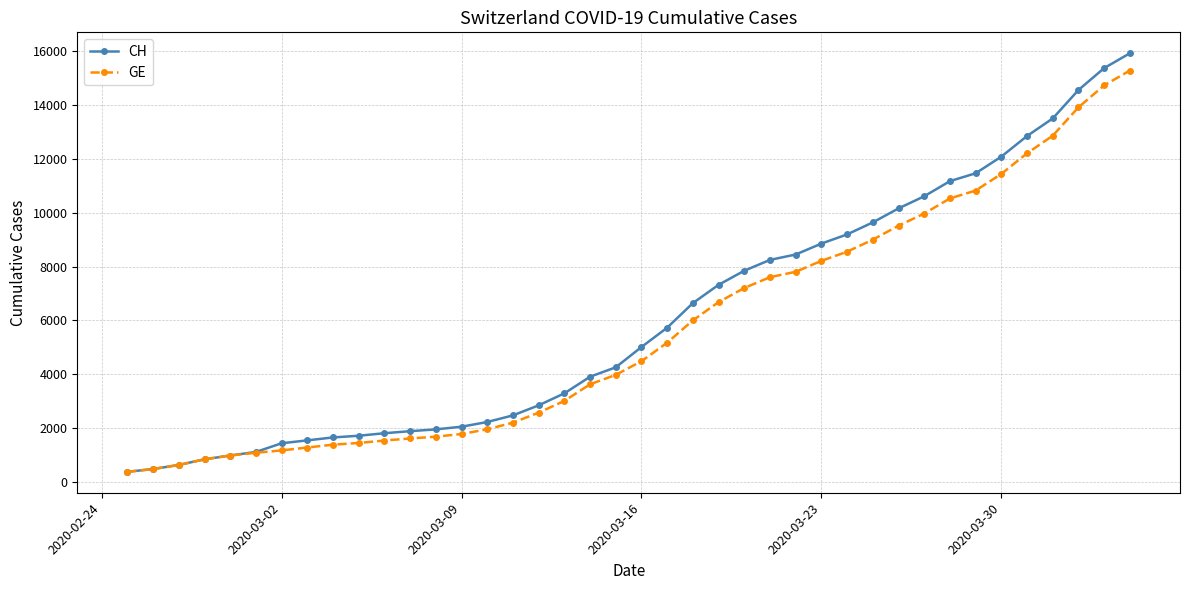

What is the value of the GE point at the 3rd from the left?

630